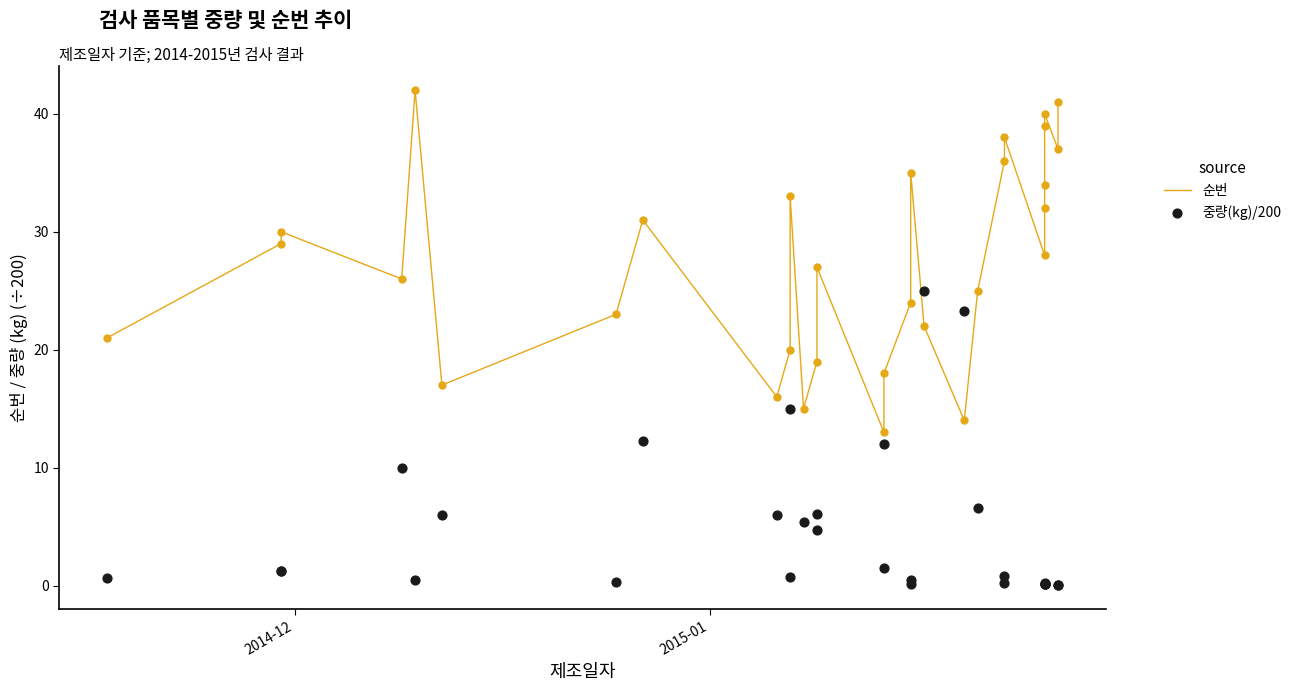

Which series has the largest total across all categories?

순번